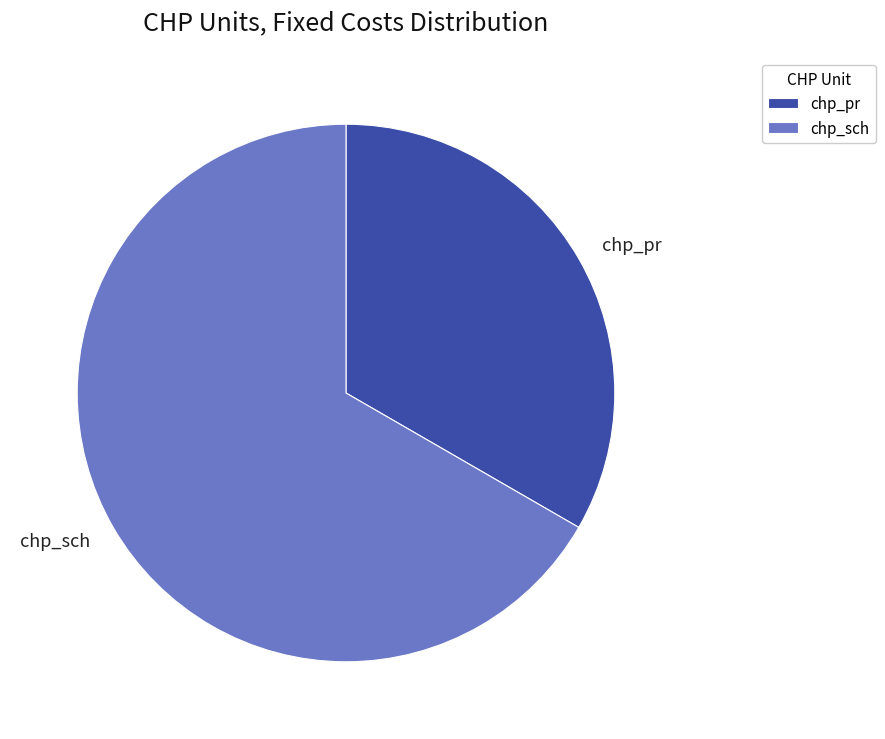

Which category has the biggest portion of the pie?

chp_sch